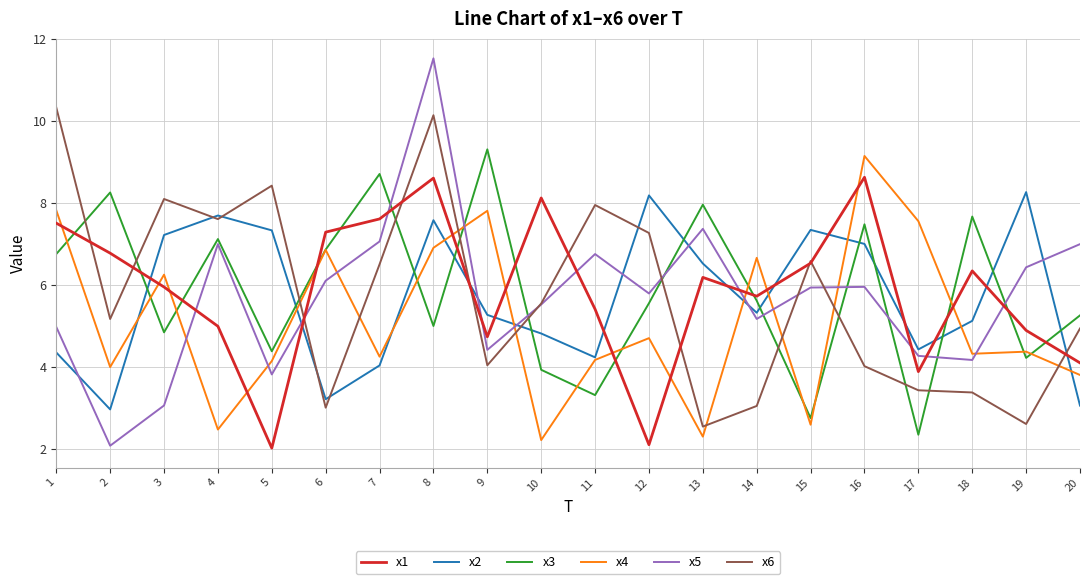

Rank the series by their maximum value, from highest to lowest.

x5, x6, x3, x4, x1, x2